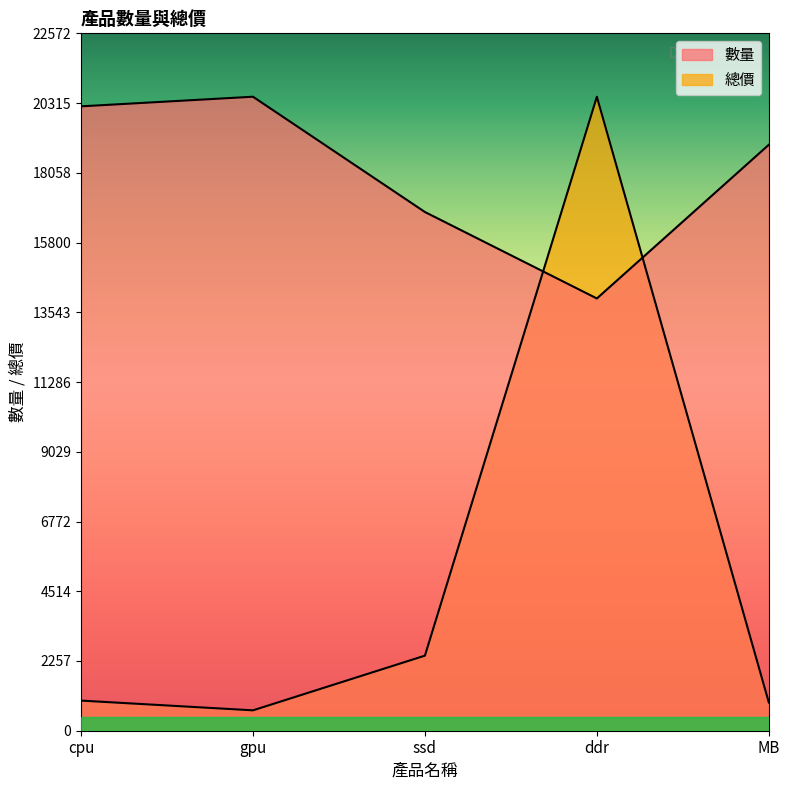

Reading right to left, list all the values displayed in this chart.

數量: 18965.5	13990.9	16789.1	20520.0	20209.1
總價: 915.0	20520.0	2430.0	660.0	975.0